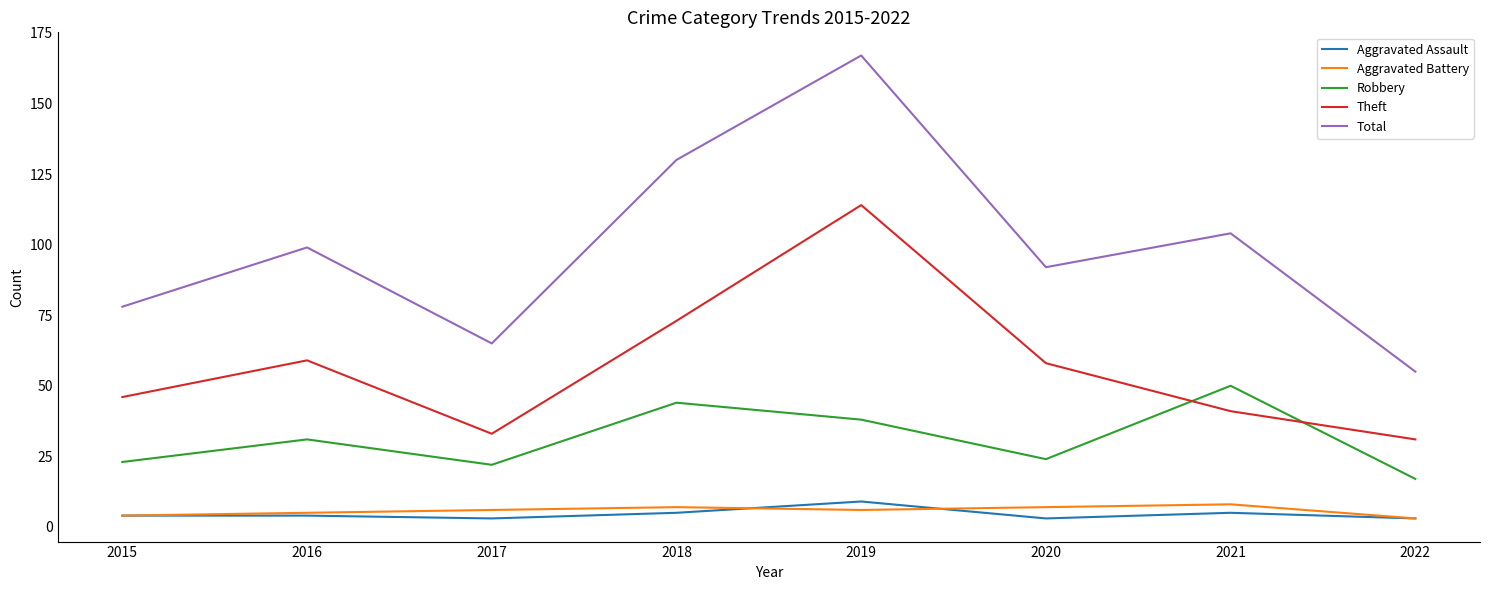

True or false: Total and Theft intersect in this chart.

False